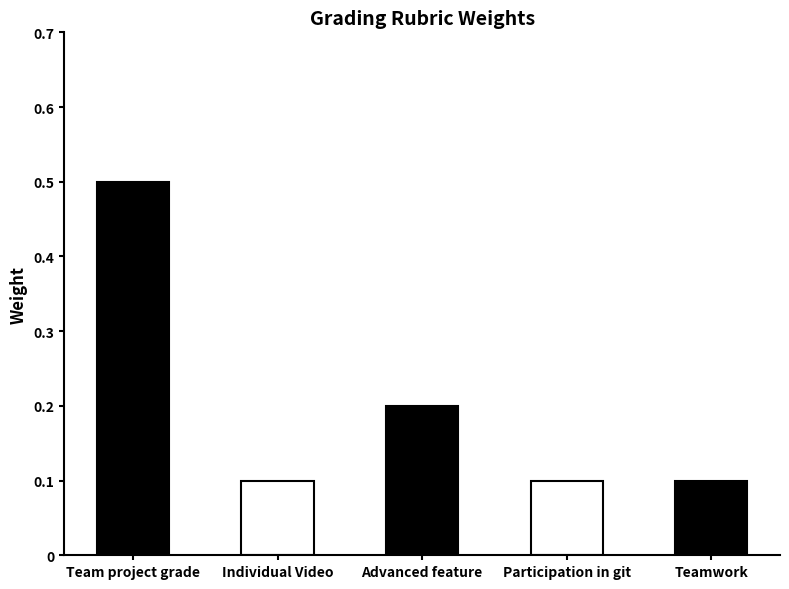

What is the difference between the second highest and second lowest values?

0.1